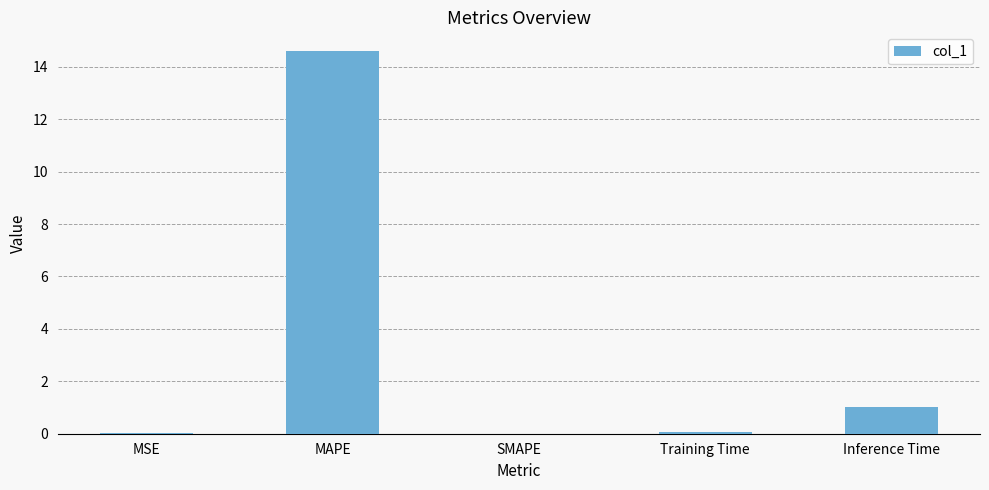

What is the maximum value shown in the chart?

14.6